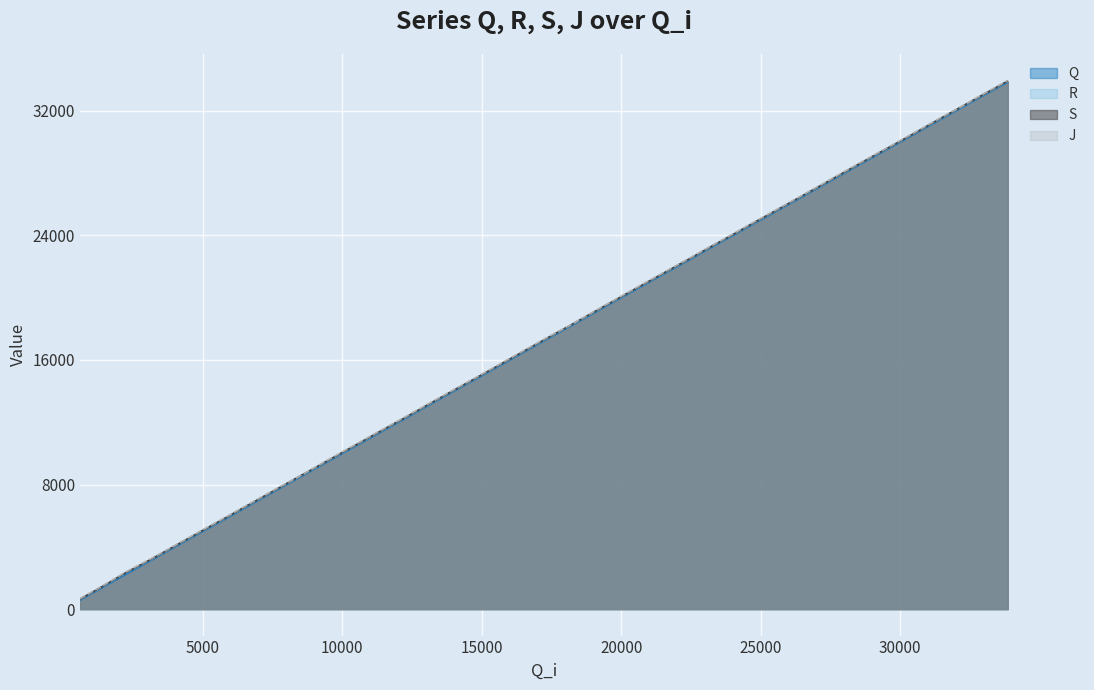

What is the maximum value shown in the chart?

33937